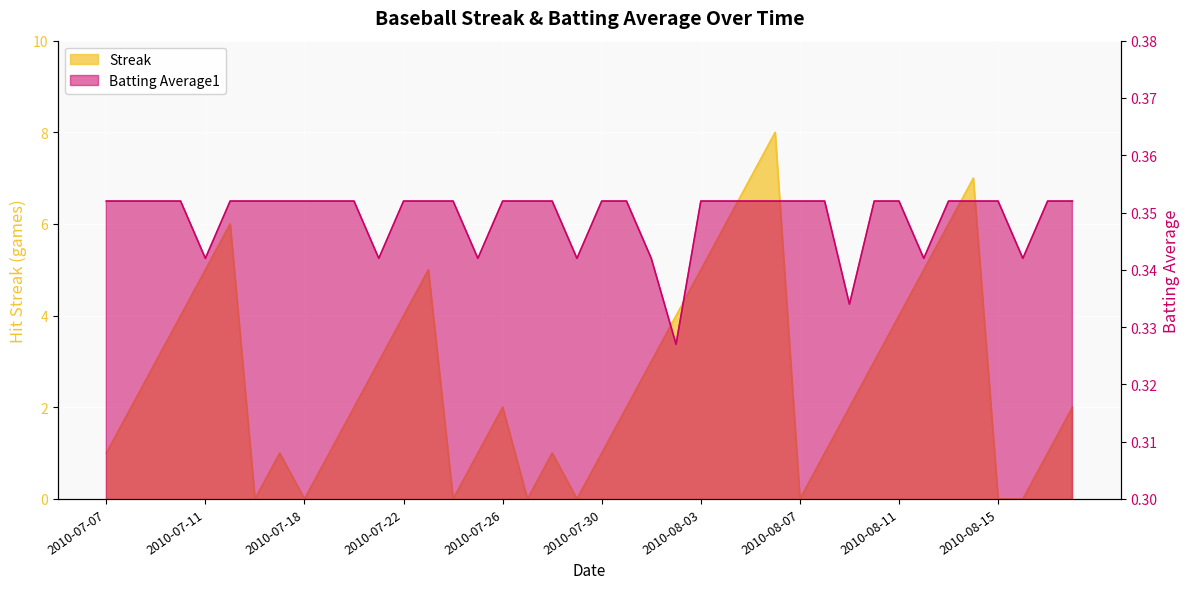

Which series has the largest range (max minus min)?

Streak